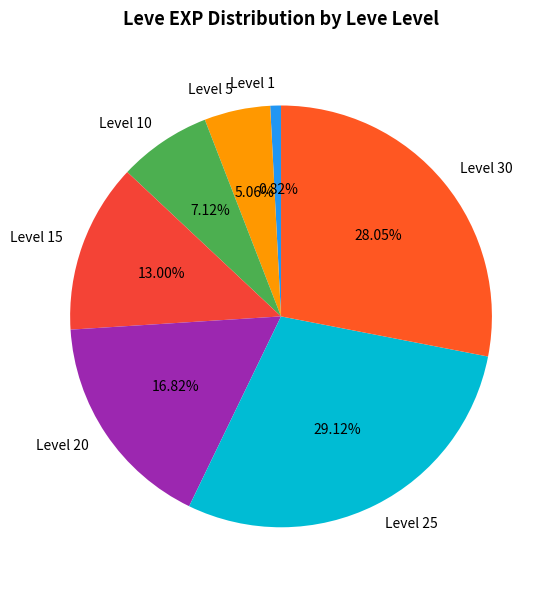

Is there any slice that represents more than half of the pie?

No